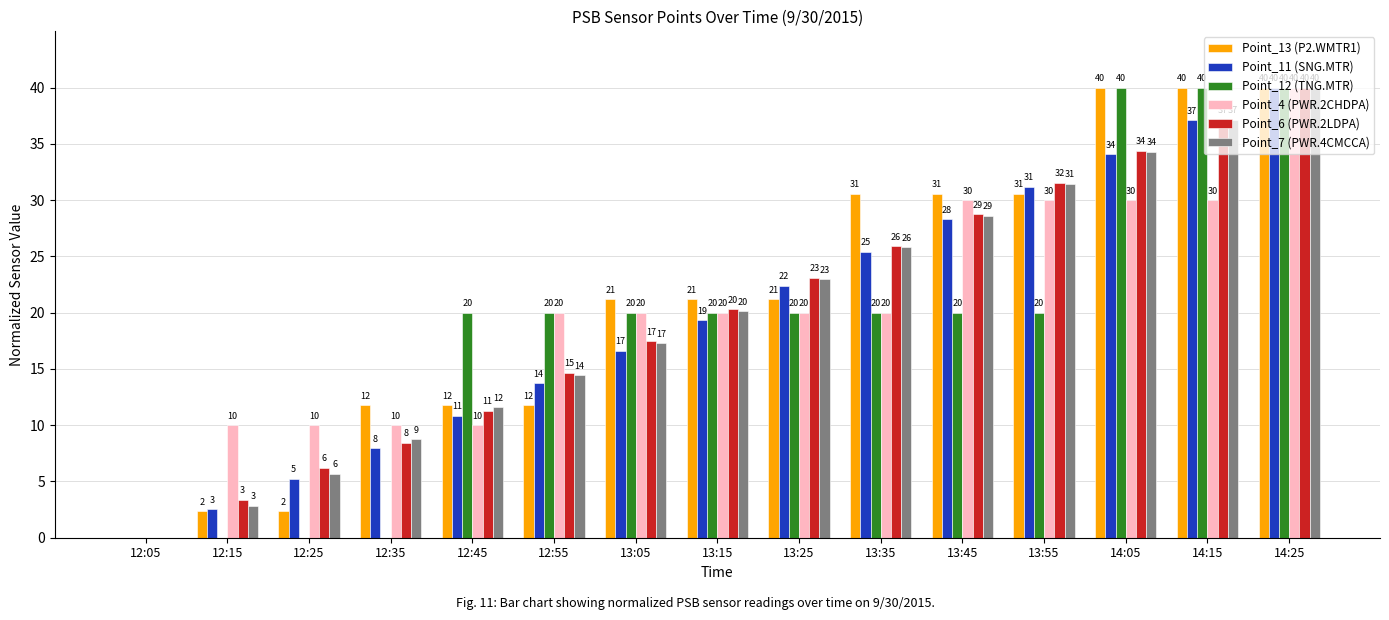

What is the maximum value shown in the chart?

40.0